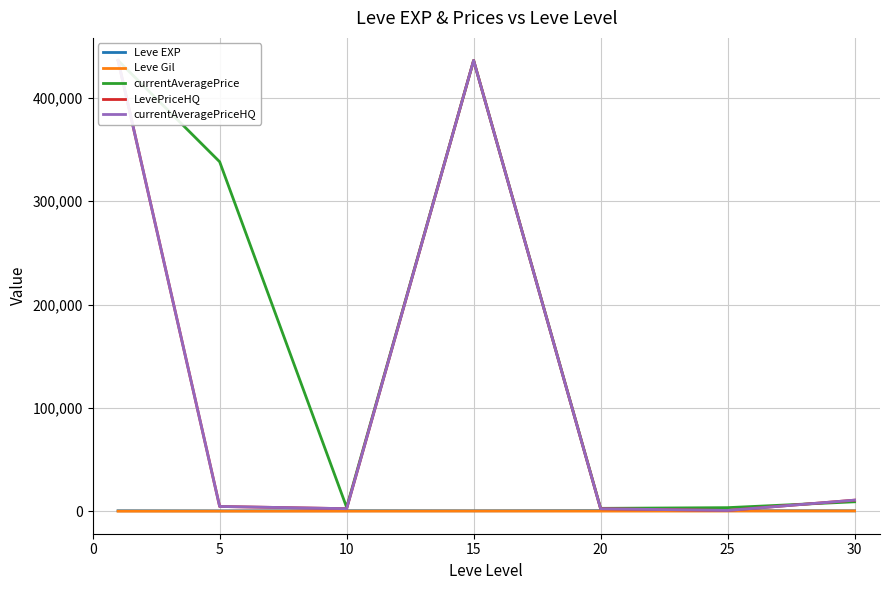

True or false: Leve EXP and Leve Gil cross at least once.

False